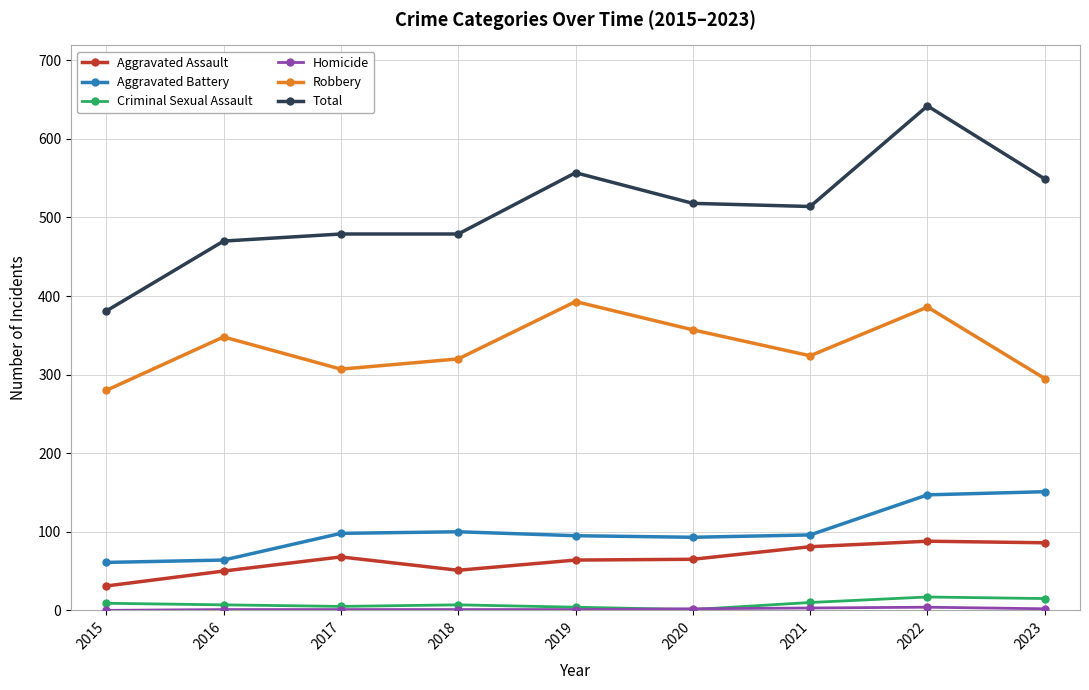

At how many categories does at least one series exceed 180?

9